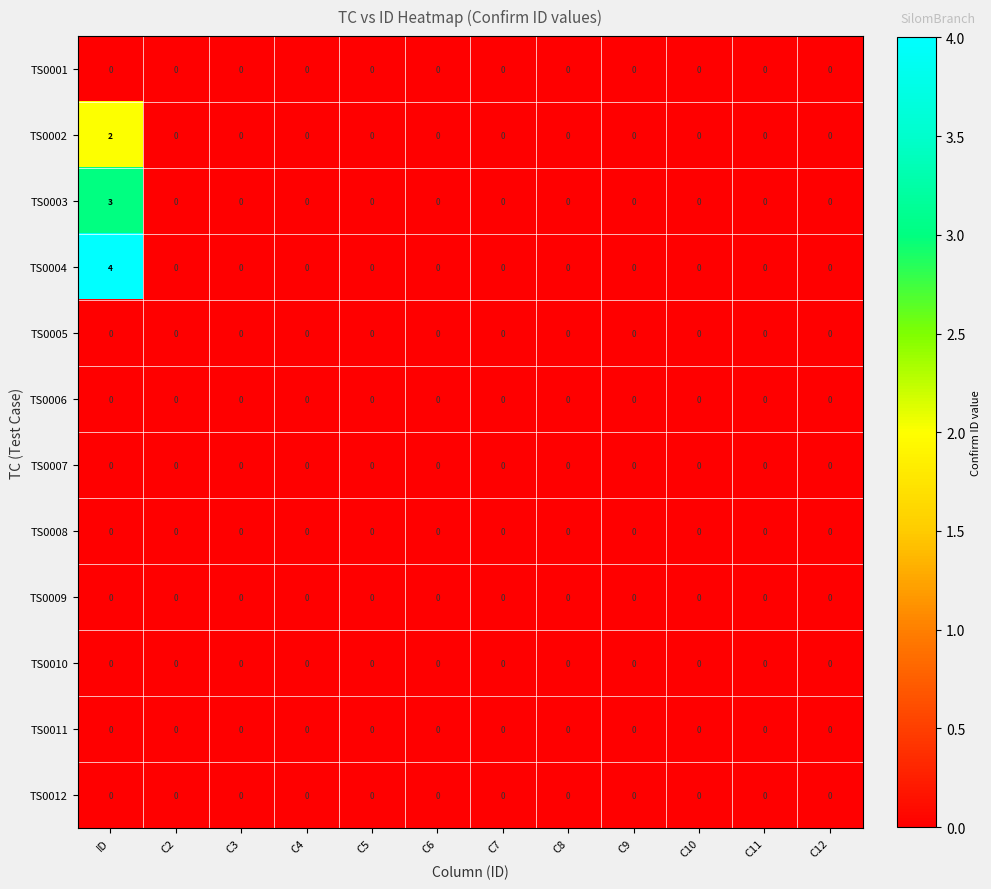

Between ID and C10, which series saw the biggest shift?

TS0004